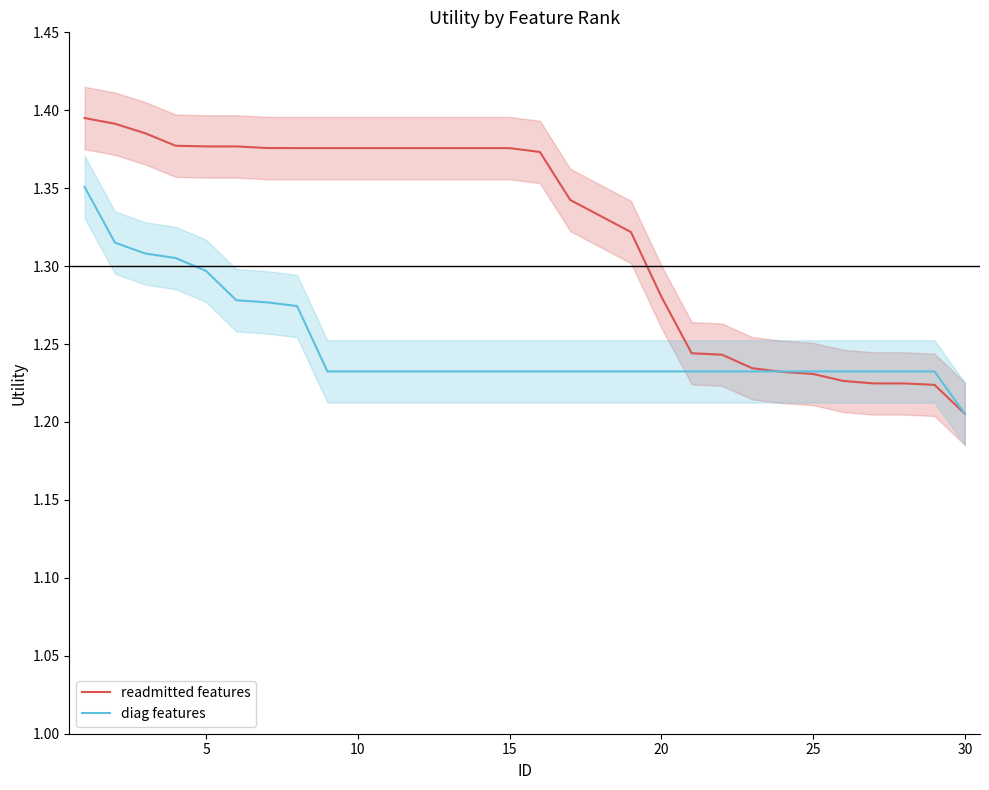

At which label does readmitted features reach its minimum?

30